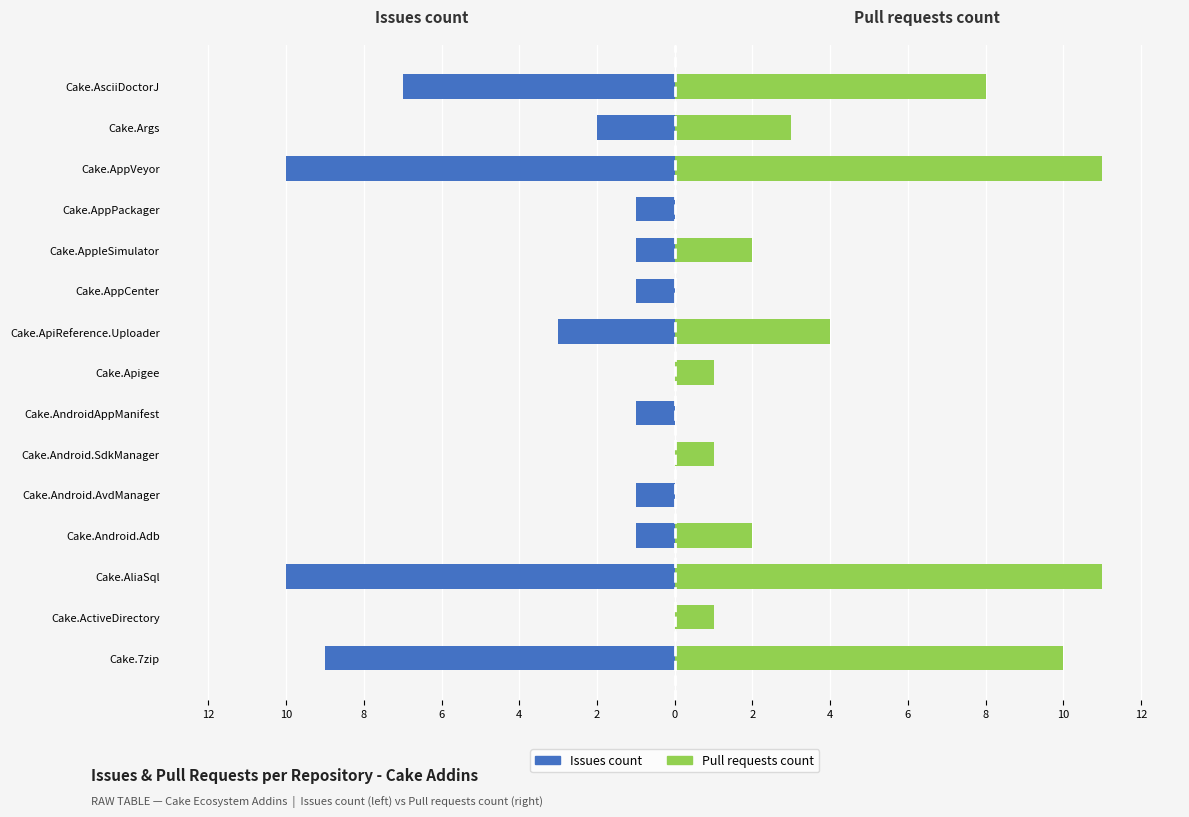

Rank the series by their maximum value, from lowest to highest.

Issues count, Pull requests count